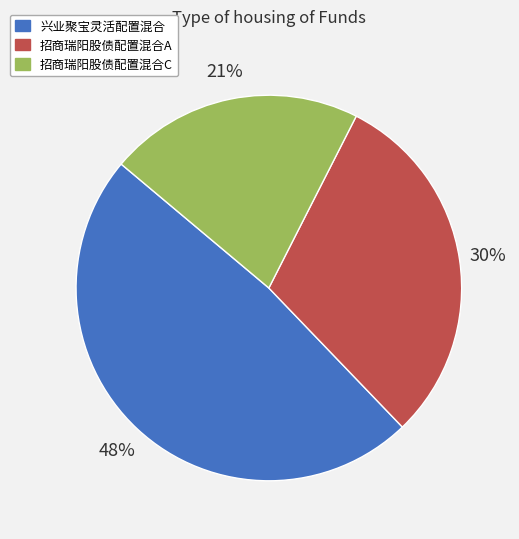

Combined, do 招商瑞阳股债配置混合A and 招商瑞阳股债配置混合C account for over 50%?

Yes